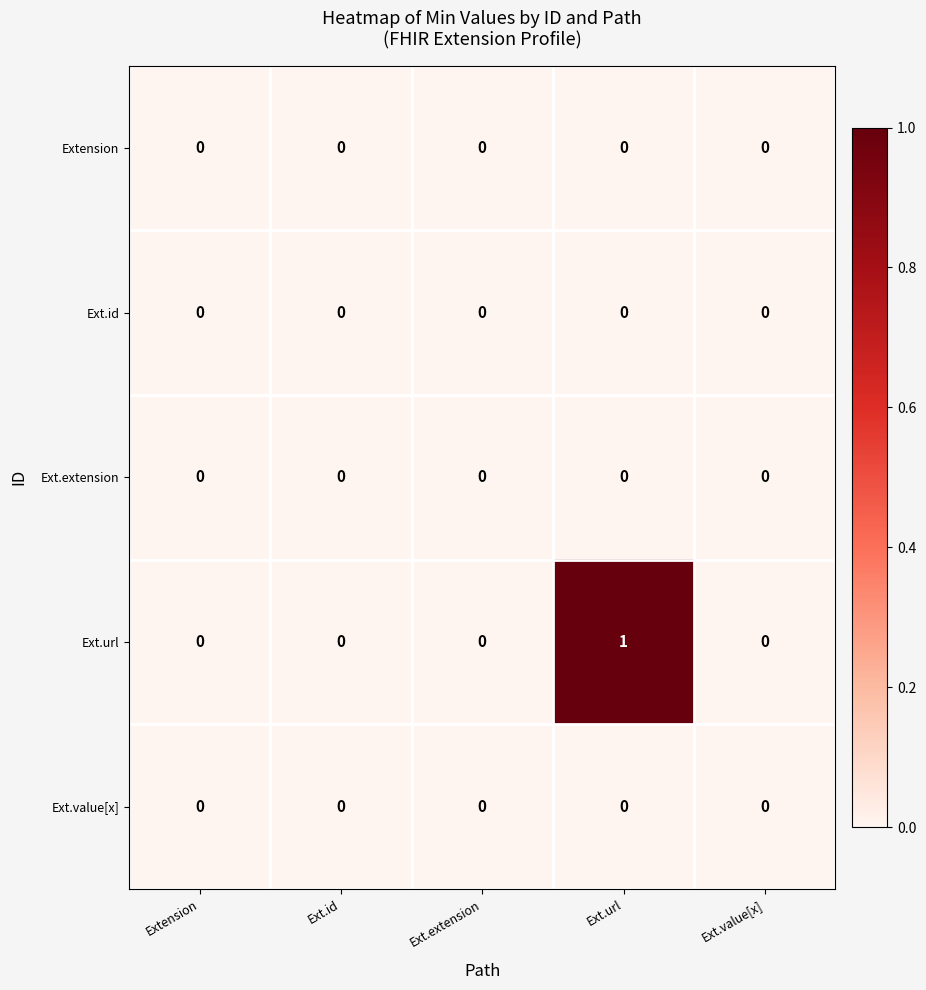

Is the value of Ext.value[x] at Extension greater than the value of Ext.url at Ext.url?

No